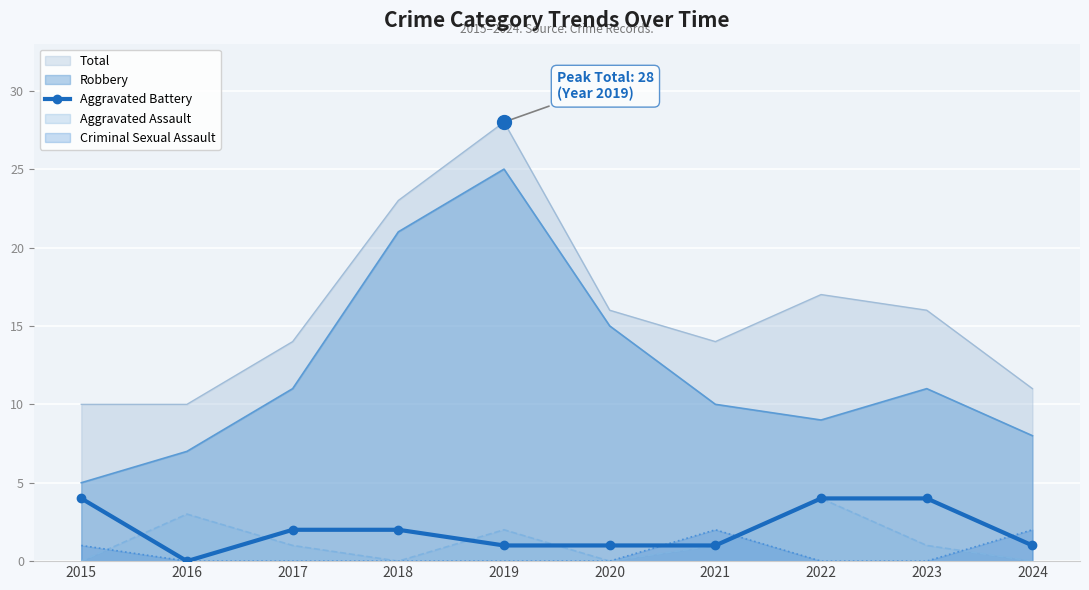

Is the value of Criminal Sexual Assault at 2019 greater than the value of Aggravated Battery at 2022?

No